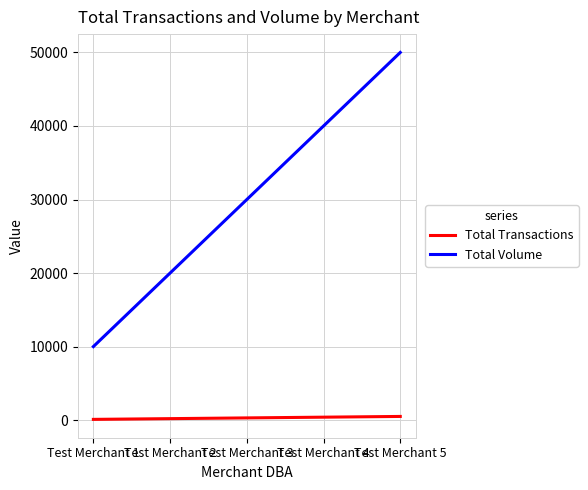

At how many categories does at least one series exceed 8716?

5